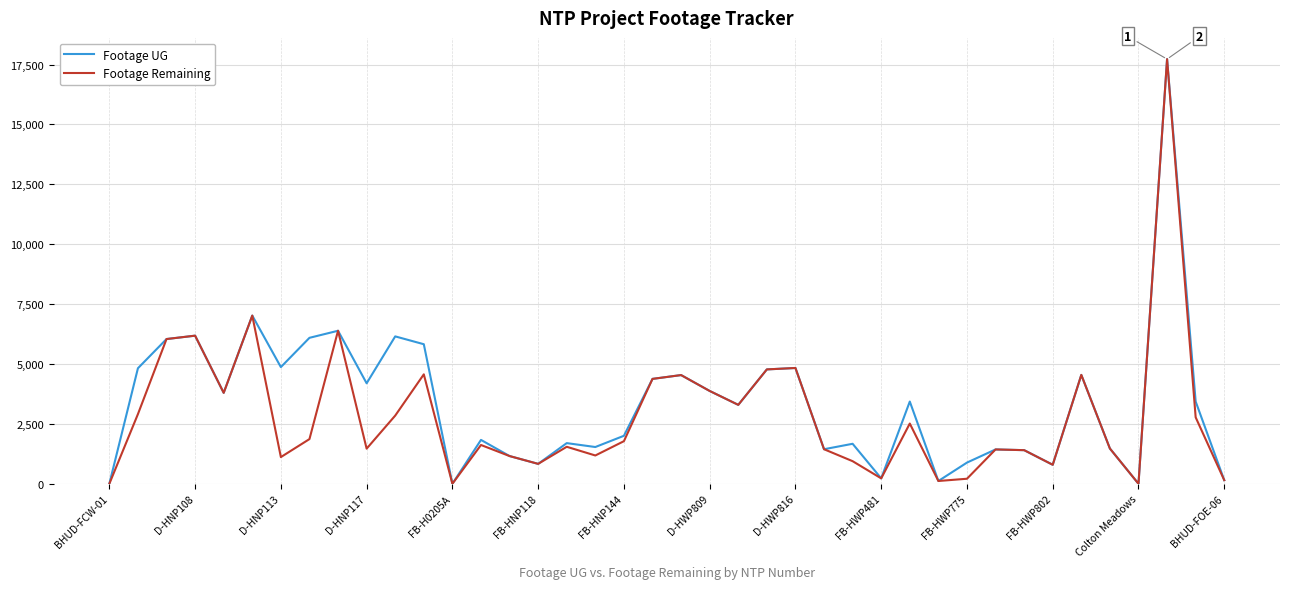

What is the maximum value for Footage UG?

17725